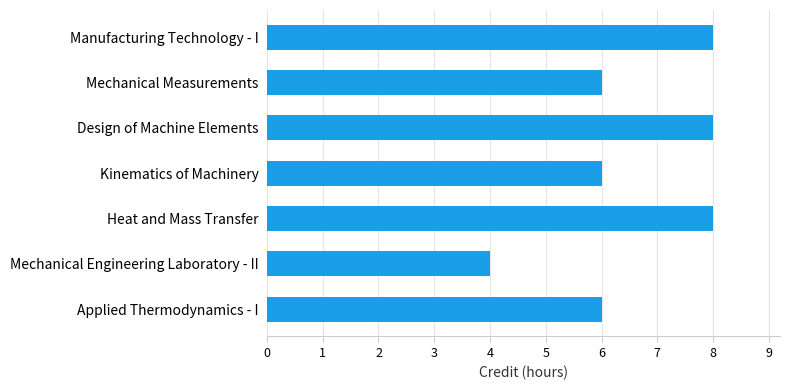

What is the label of the 2nd bar from the top?

Mechanical Measurements